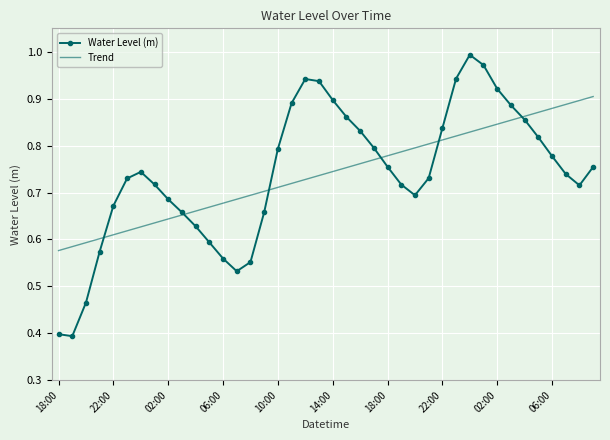

What is the smallest value displayed?

0.4